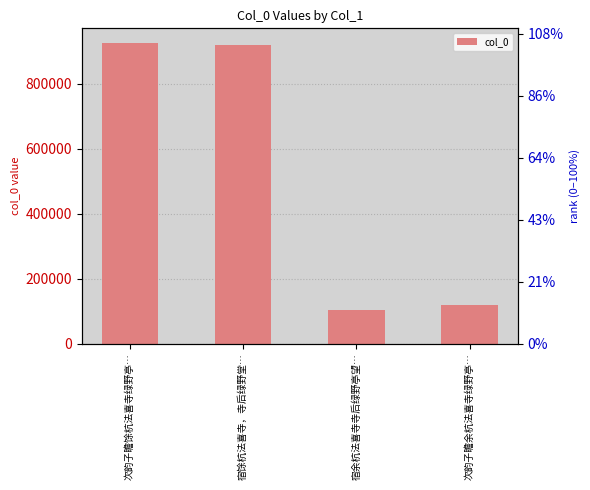

What is the smallest value displayed?

102179